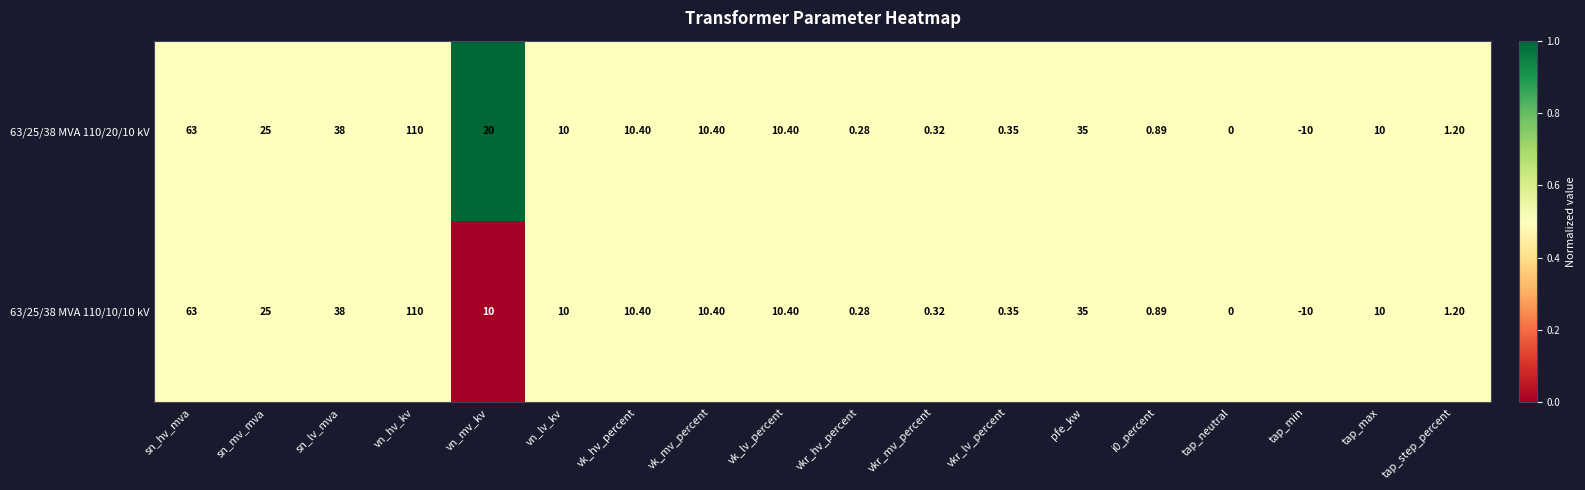

At which category is the sum across all series the highest?

vn_hv_kv